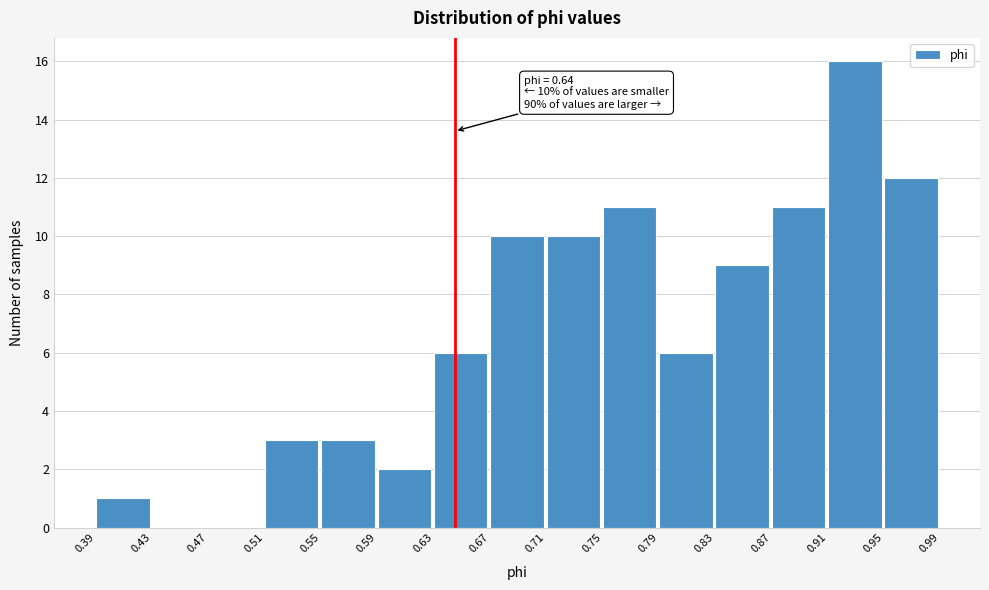

Which range on the x-axis has the tallest bar?

0.91 to 0.95